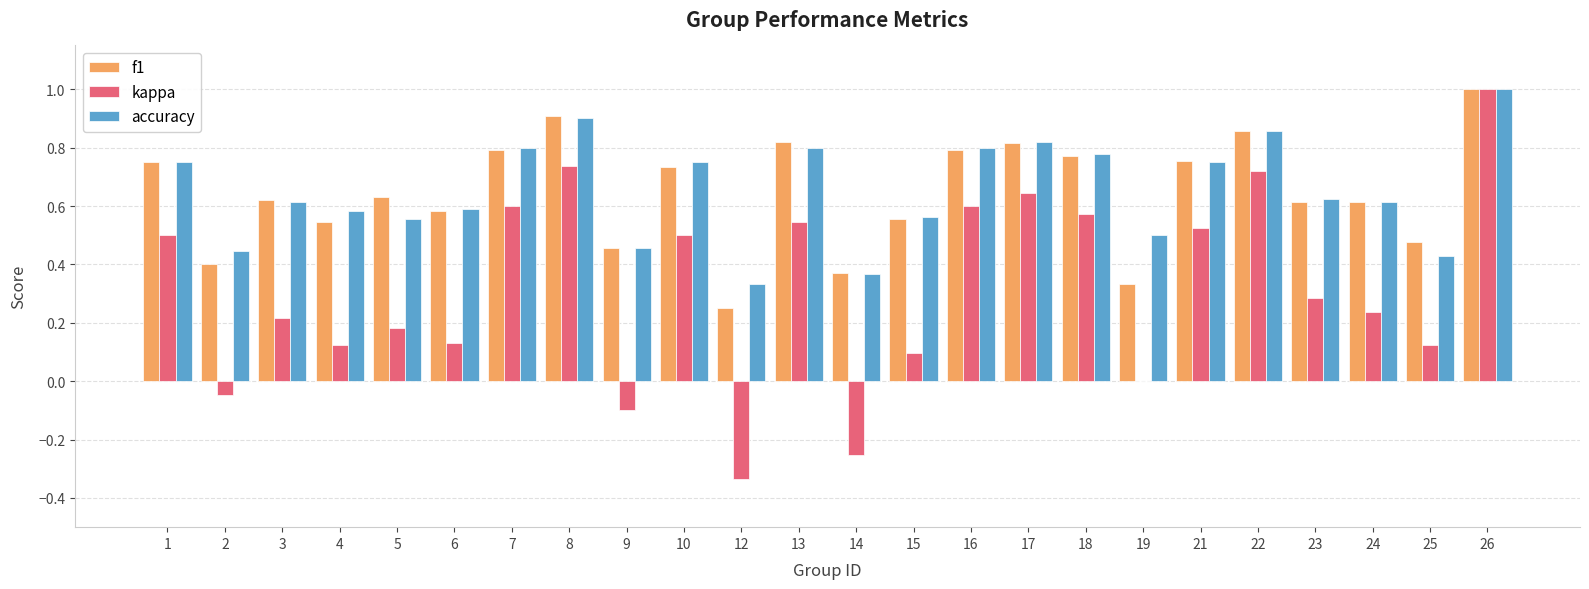

The value of f1 at 21 is 0.2. True or false?

False